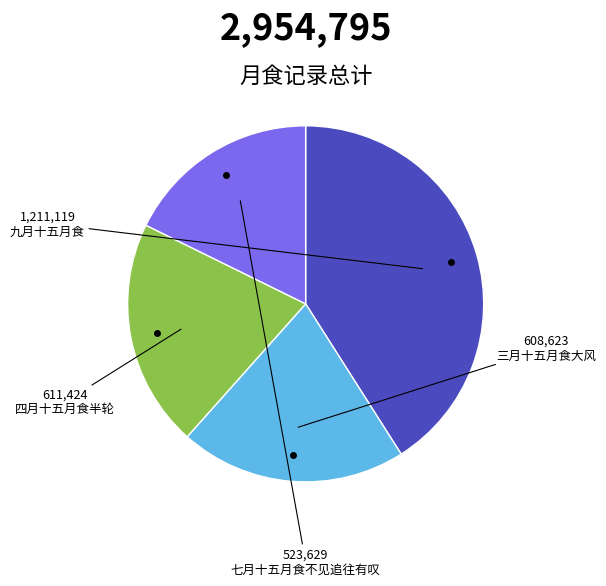

Is the sum of 三月十五月食大风 and 四月十五月食半轮 greater than half?

No